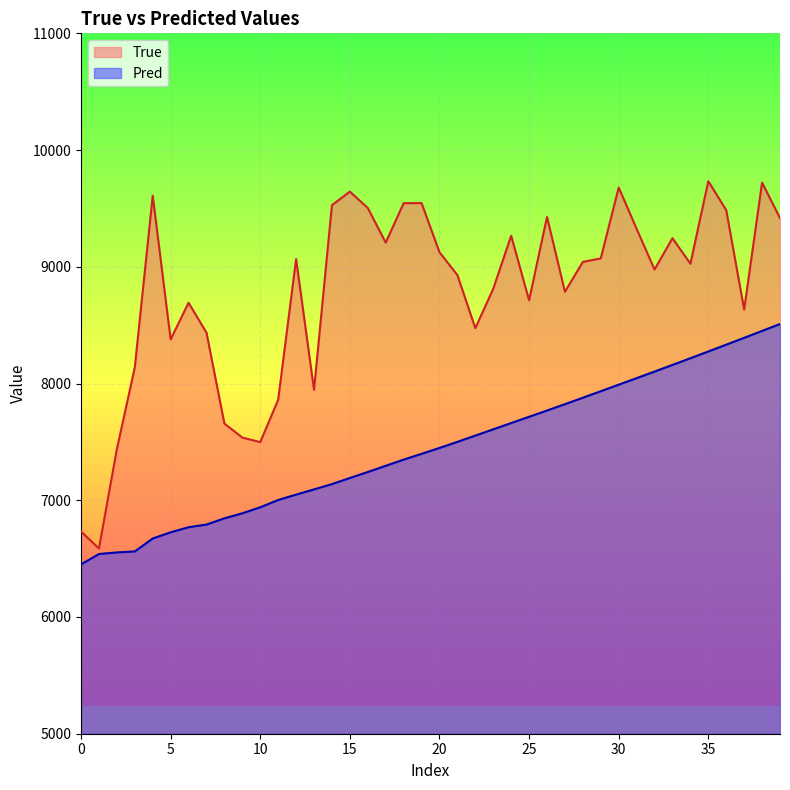

Which series has the widest spread of values?

True